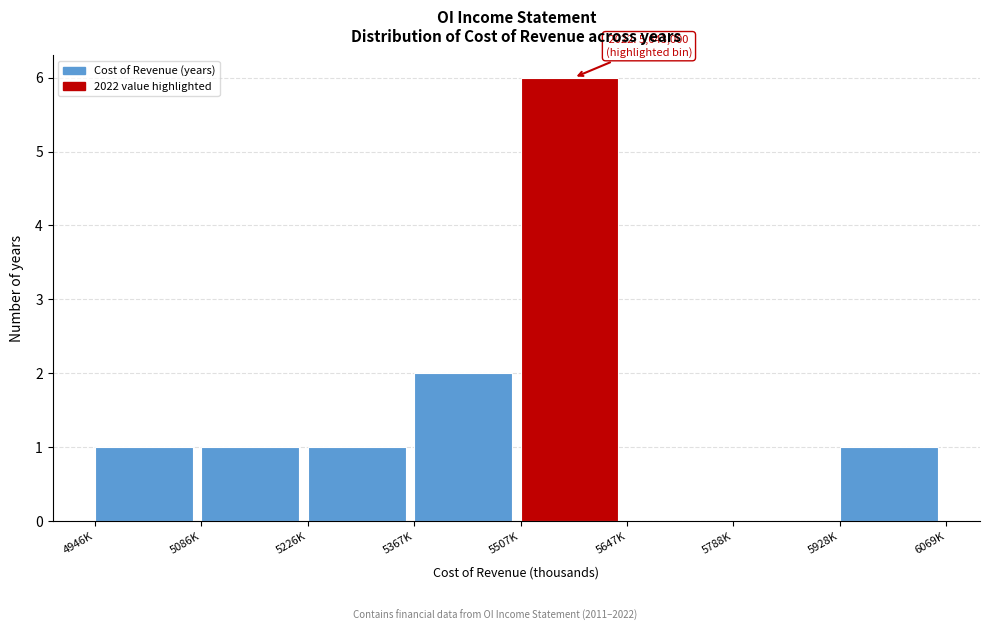

Reading left to right, list all the values displayed in this chart.

4946K=1	5086K=1	5226K=1	5367K=2	5507K=6	5647K=0	5788K=0	5928K=1